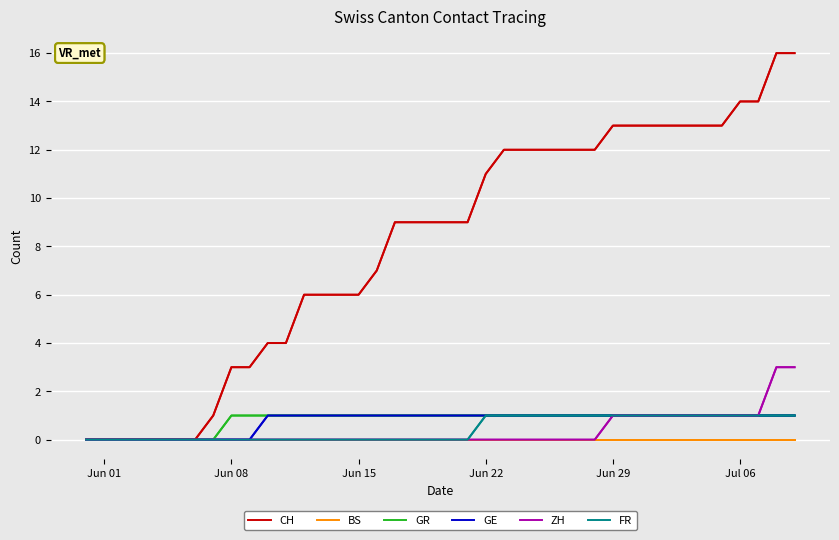

How many data points does each series have?

40